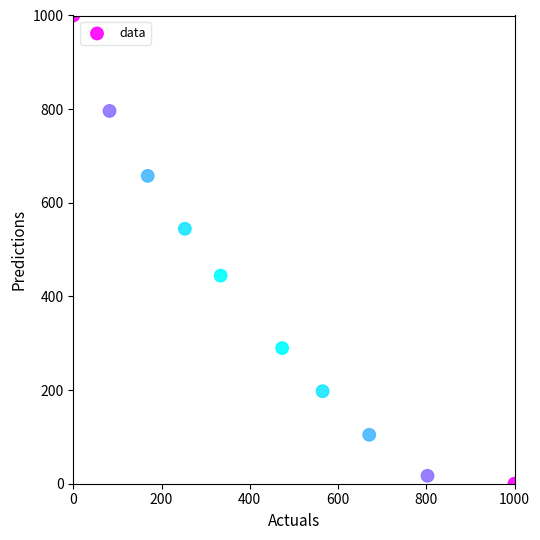

What is the range of X values (max minus min)?

1000.0